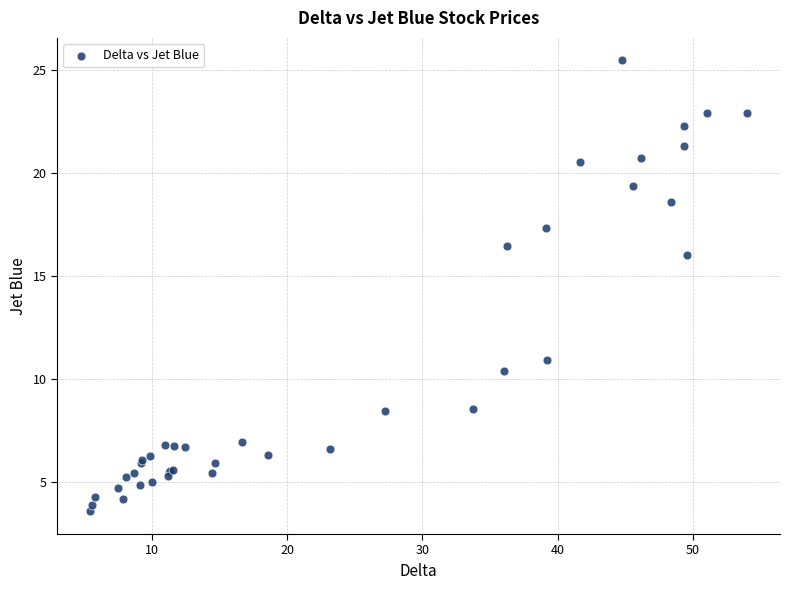

What Y value in the scatter plot is closest to 14?

16.0